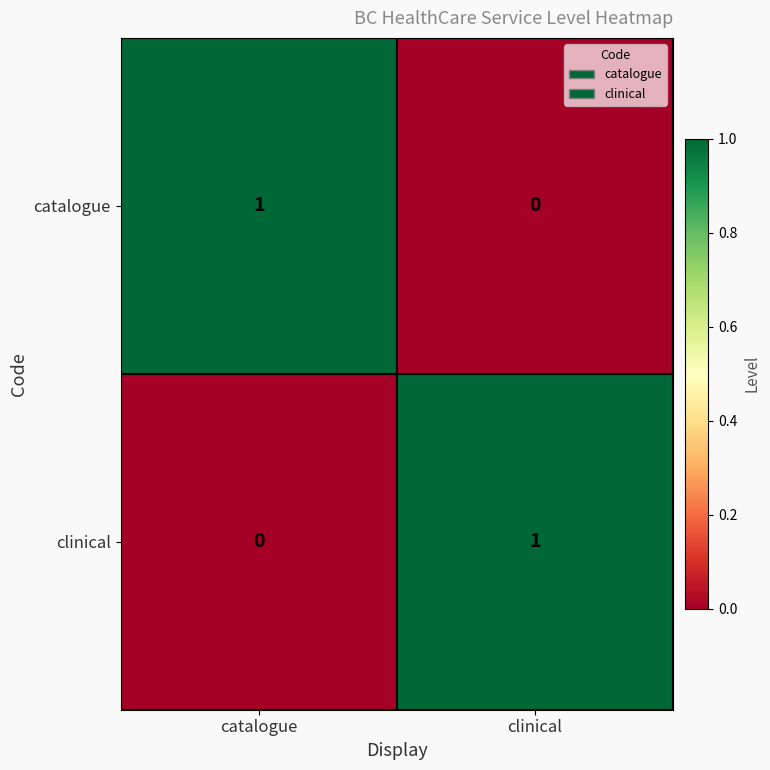

At which label is catalogue closest to 0?

clinical